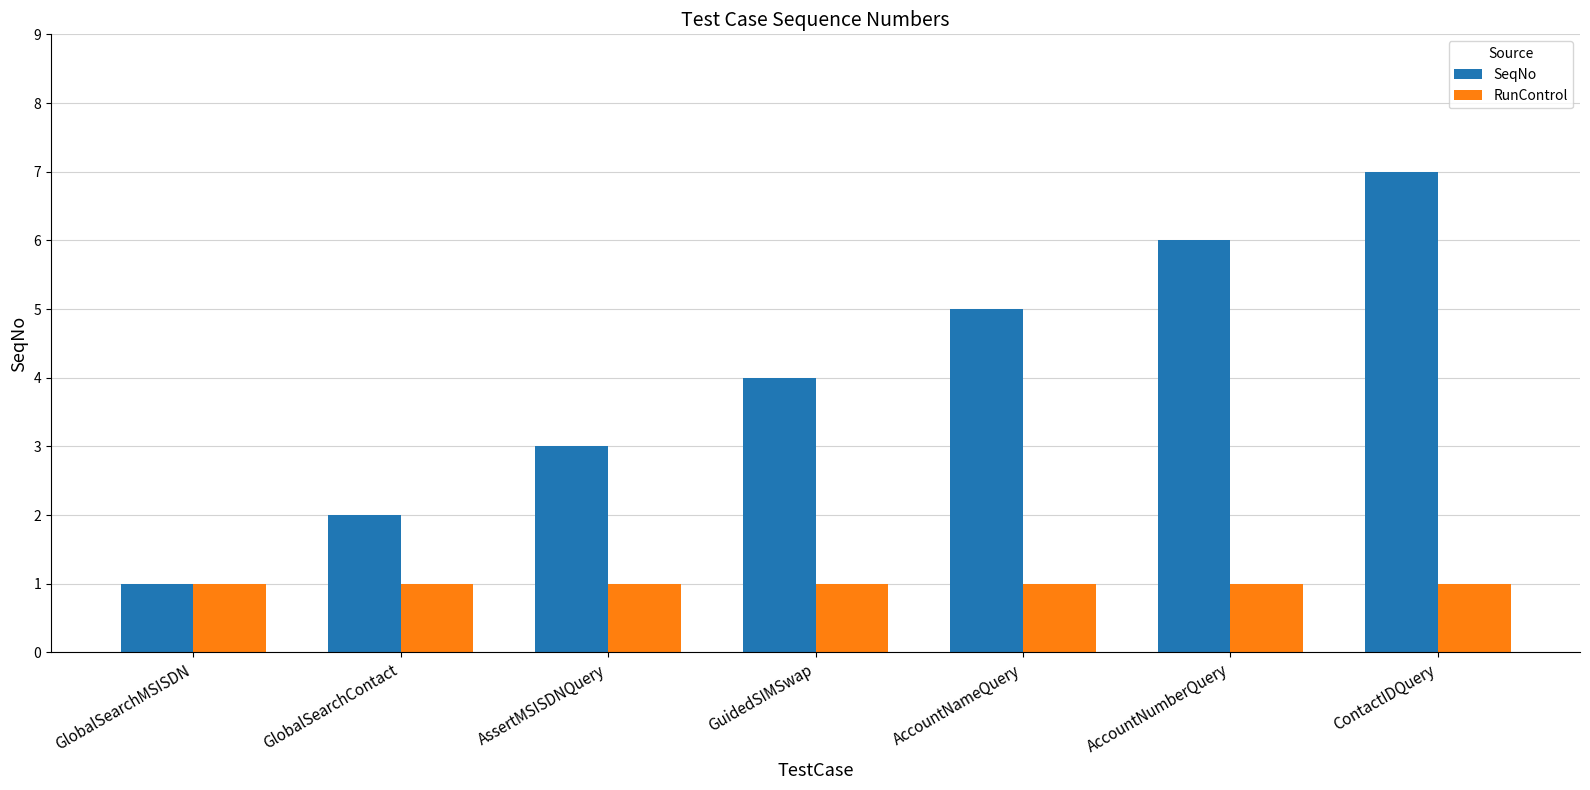

Reading left to right, transcribe all the data shown in this chart.

SeqNo: GlobalSearchMSISDN=1	GlobalSearchContact=2	AssertMSISDNQuery=3	GuidedSIMSwap=4	AccountNameQuery=5	AccountNumberQuery=6	ContactIDQuery=7
RunControl: GlobalSearchMSISDN=1	GlobalSearchContact=1	AssertMSISDNQuery=1	GuidedSIMSwap=1	AccountNameQuery=1	AccountNumberQuery=1	ContactIDQuery=1